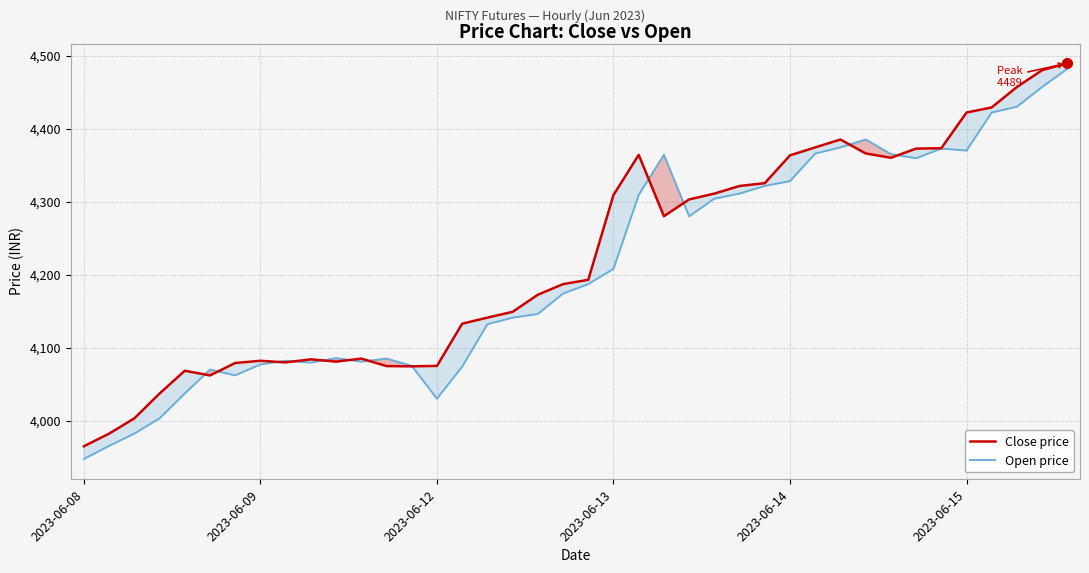

How many distinct data groups are displayed?

2